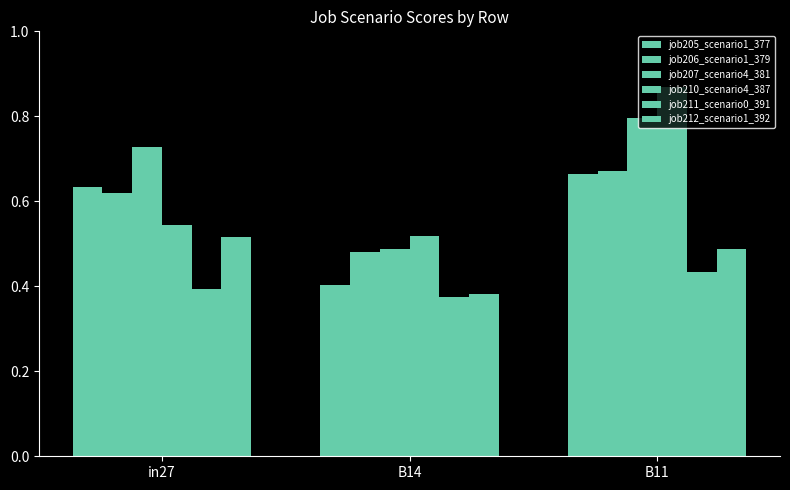

What is the difference between the highest and lowest values at B14?

0.1